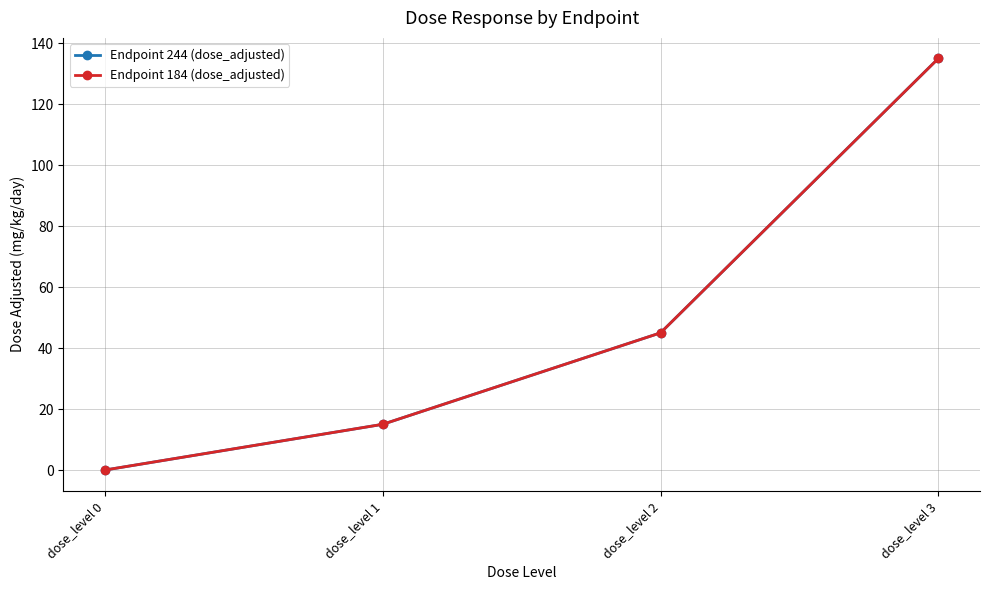

Is this an area chart (filled region under the line)?

No